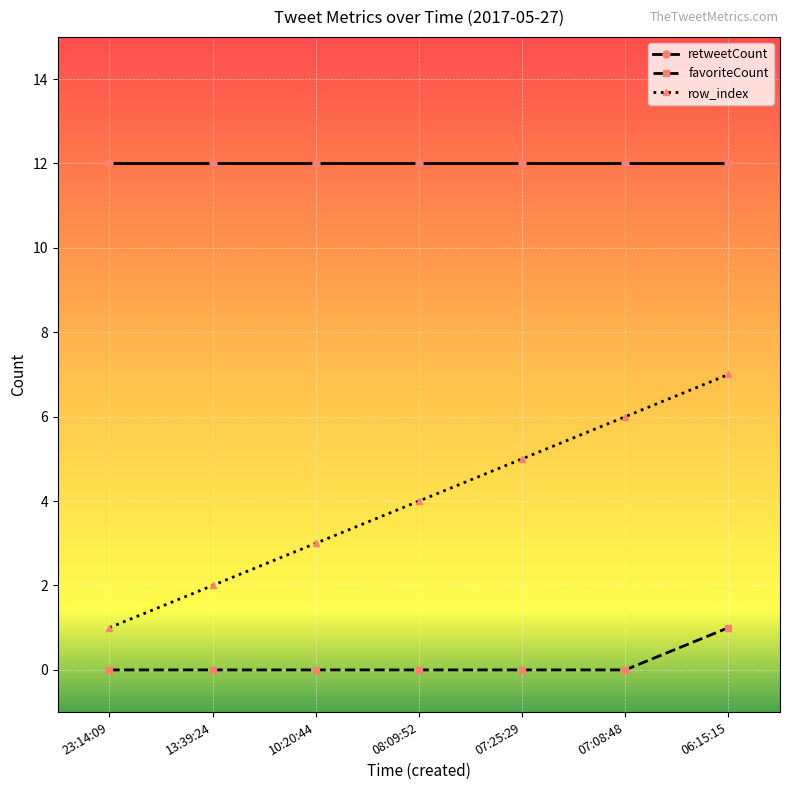

True or false: favoriteCount and row_index intersect in this chart.

False